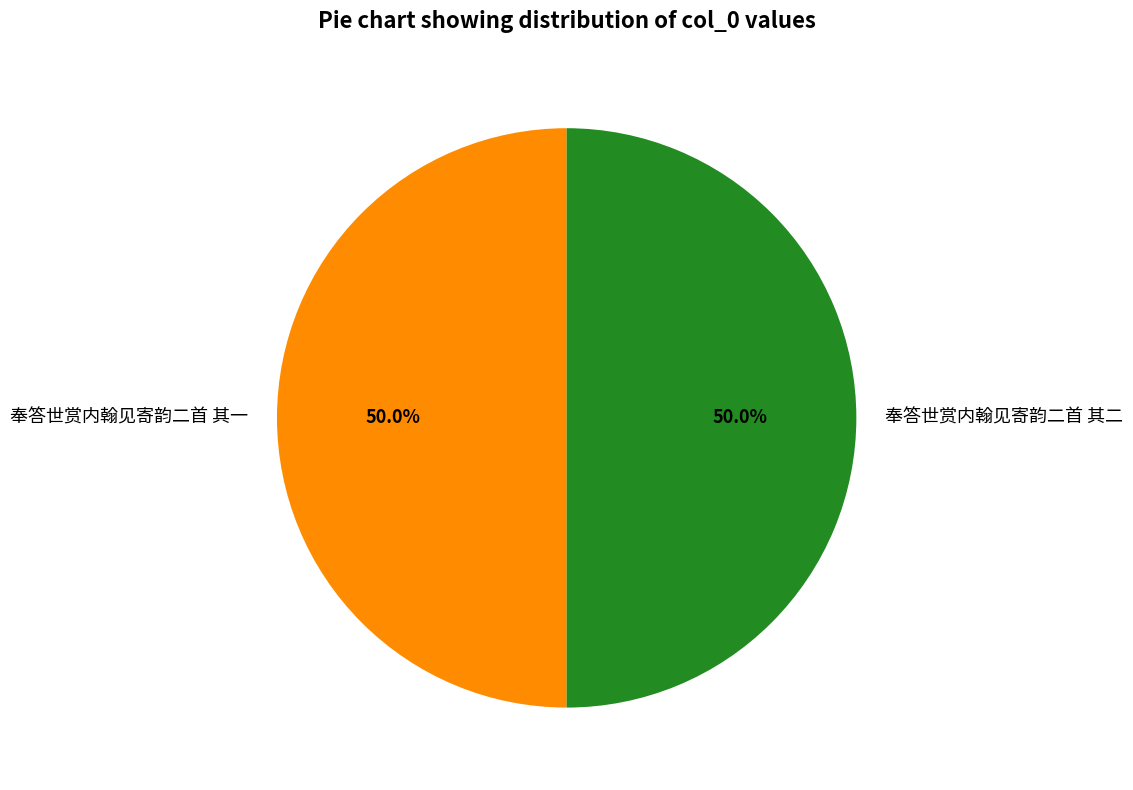

Do 奉答世赏内翰见寄韵二首 其一 and 奉答世赏内翰见寄韵二首 其二 together represent more than half of the pie?

Yes